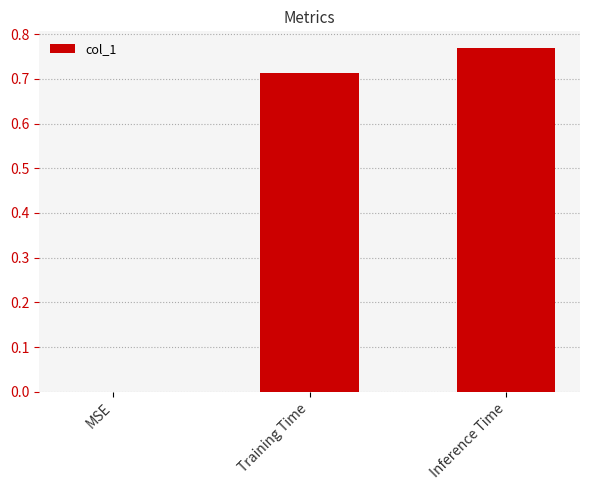

The value at Training Time is 1.1. True or false?

False